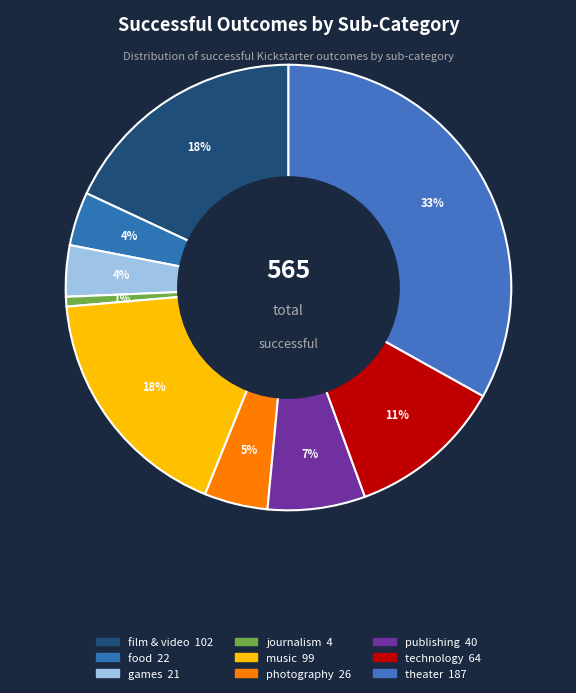

To the nearest percent, what is the difference between the technology and food slice percentages?

7%